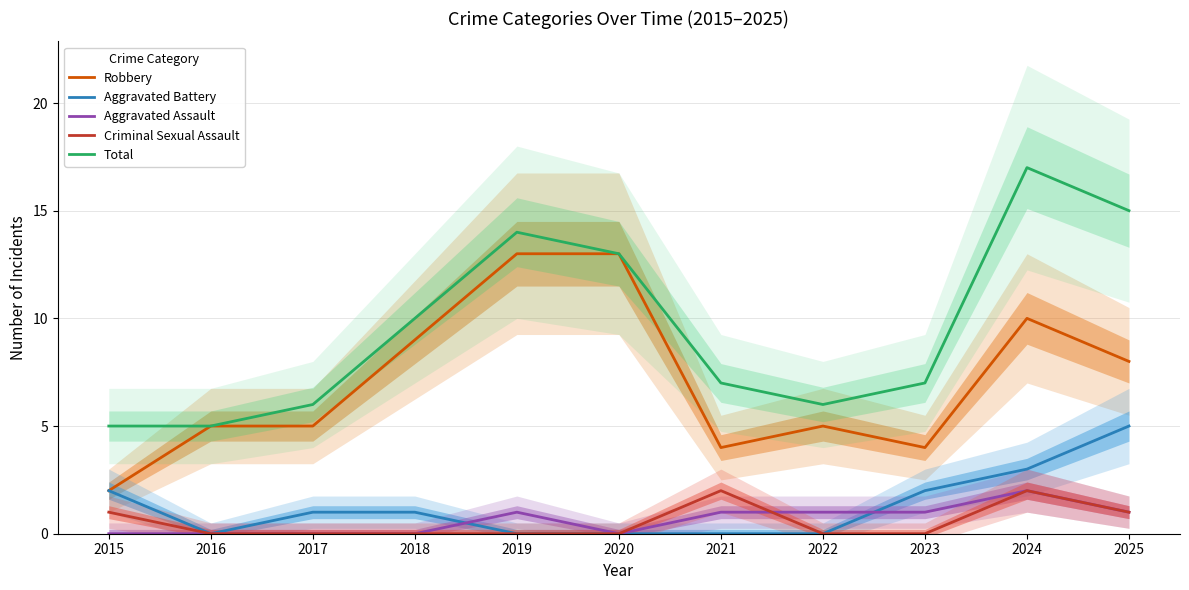

Where is the first local maximum for Aggravated Assault?

2019